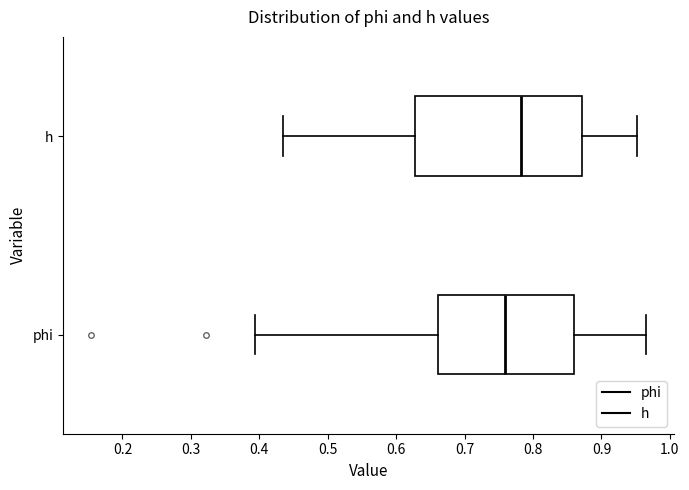

Reading bottom to top, transcribe this box plot: for each box, give where its median line is, the range the box spans, and where its two whiskers end, as read against the x-axis. The values are not printed on the chart, so give them approximately, as read against the axis.

phi: median 0.76, box 0.66 to 0.86, whiskers 0.39 to 0.97
h: median 0.78, box 0.63 to 0.87, whiskers 0.43 to 0.95